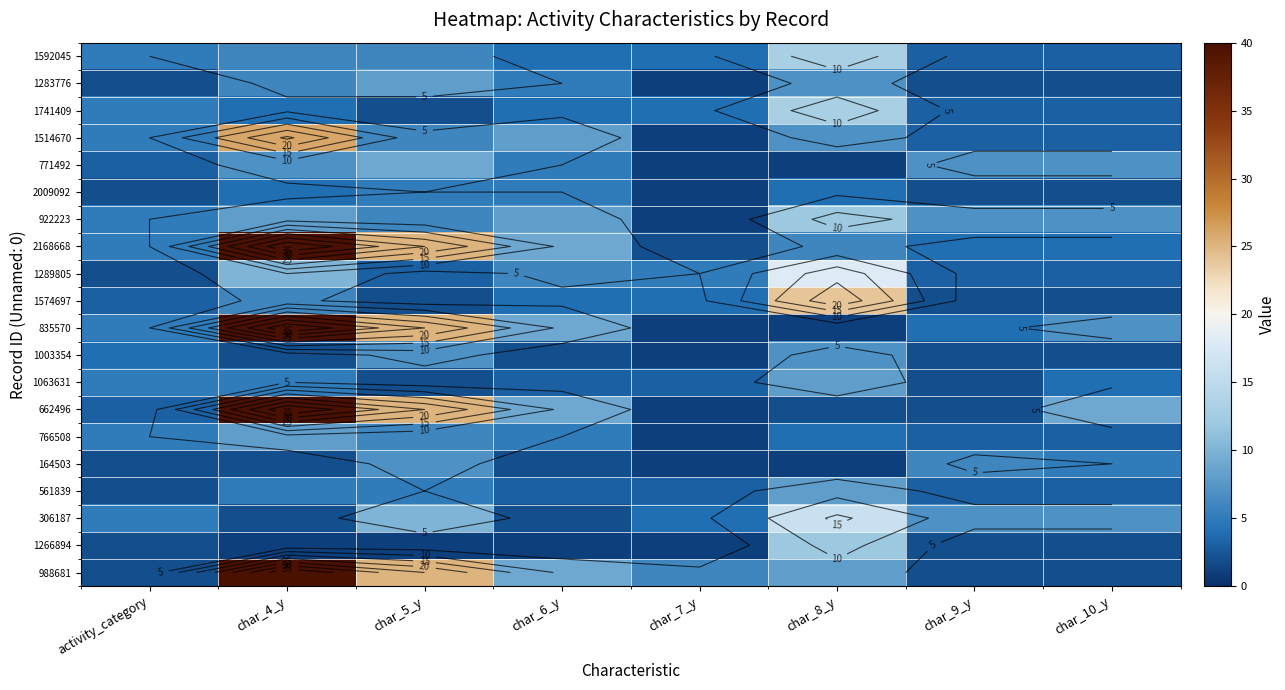

What is the spread (max minus min) of values at char_7_y?

5